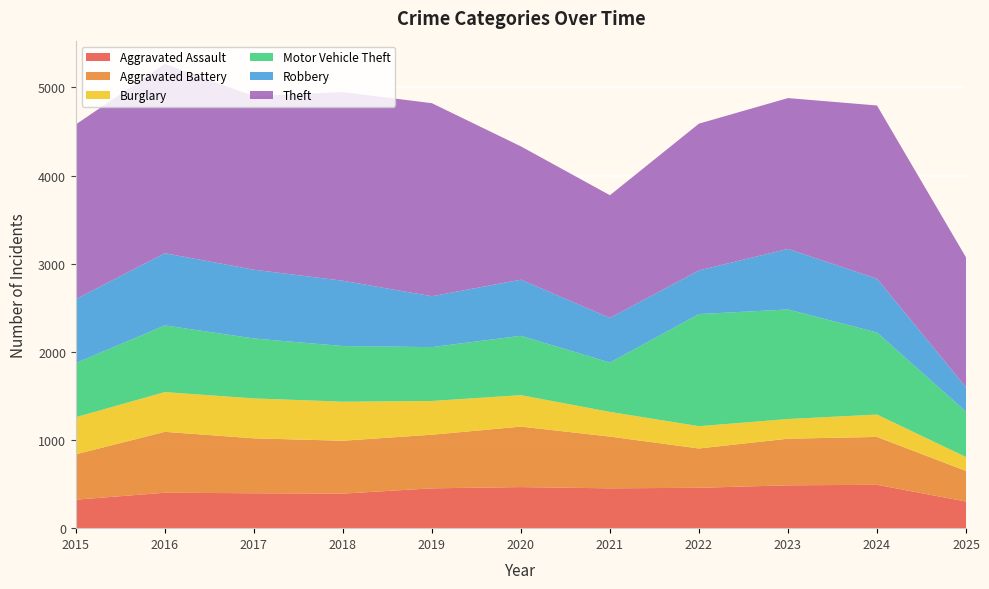

Reading right to left, list all the values displayed in this chart.

Aggravated Assault: 302	492	486	458	452	466	452	392	396	402	323
Aggravated Battery: 347	543	529	446	587	686	608	600	623	691	515
Burglary: 158	254	223	253	280	357	383	443	453	451	421
Motor Vehicle Theft: 515	931	1243	1272	560	673	611	631	680	756	614
Robbery: 276	610	687	495	506	637	577	741	780	819	726
Theft: 1474	1965	1711	1665	1392	1512	2190	2140	1968	2148	1981